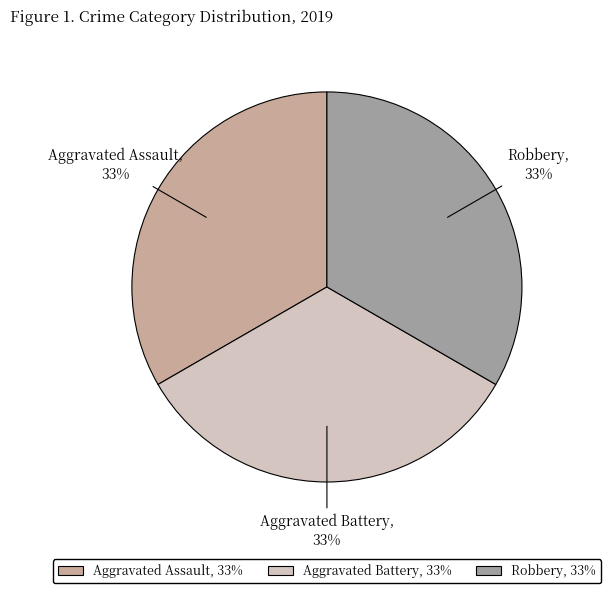

True or false: Aggravated Battery accounts for 33% of the total.

True